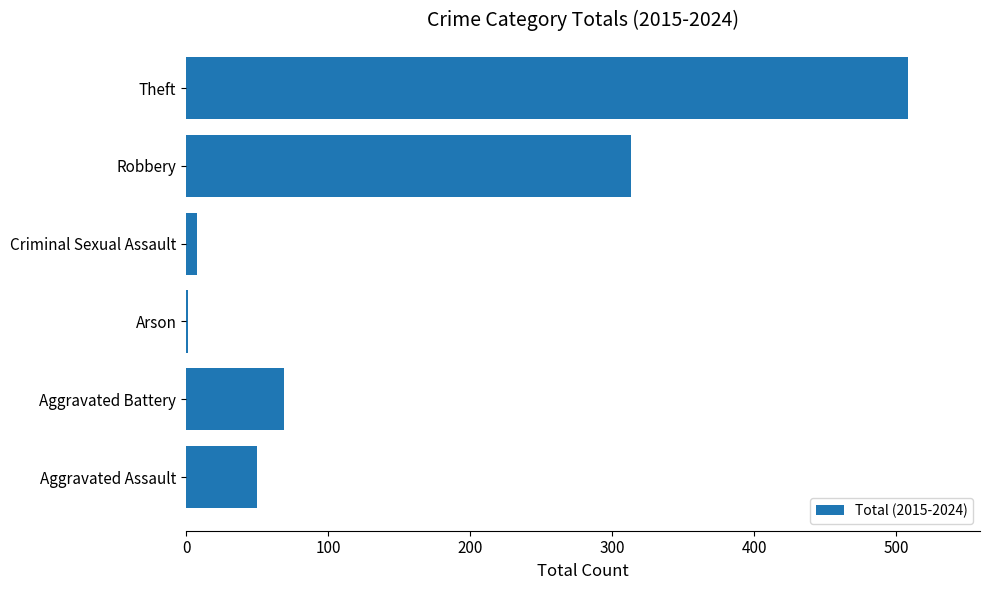

What is the sum of all values?

949